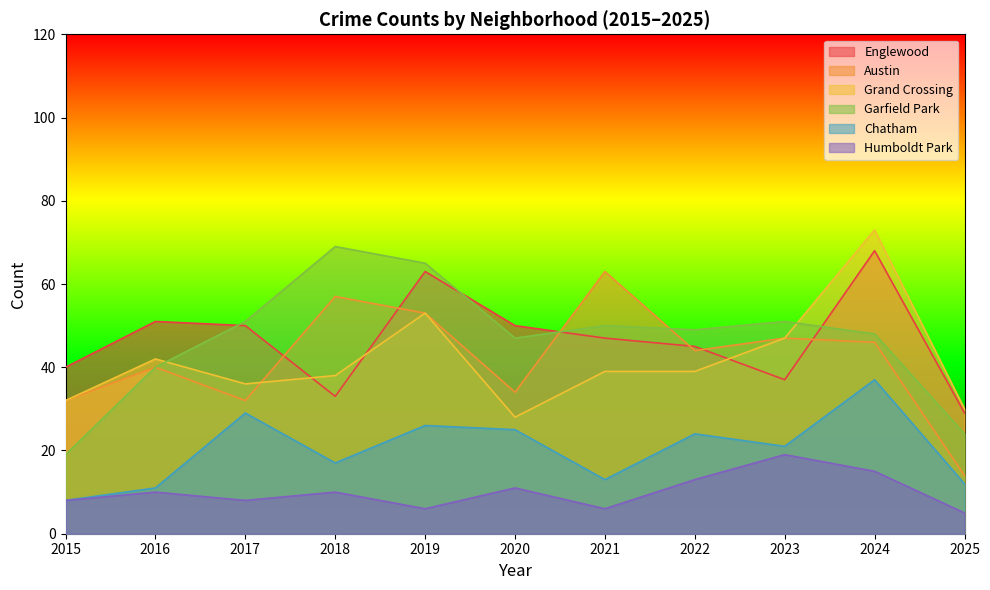

At 2022, list the series in order from smallest to largest.

Humboldt Park, Chatham, Grand Crossing, Austin, Englewood, Garfield Park